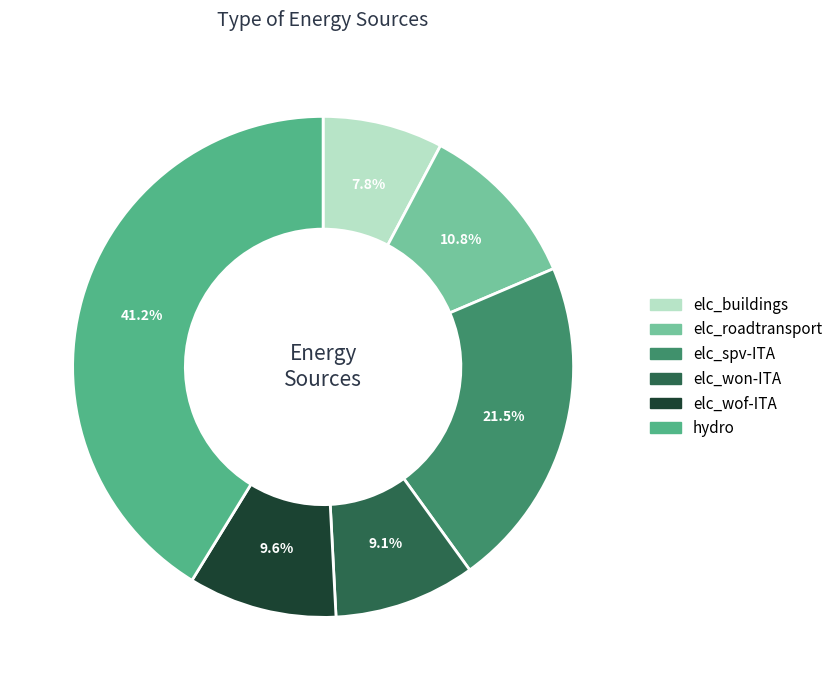

Is it true that hydro is 30% of the pie?

False